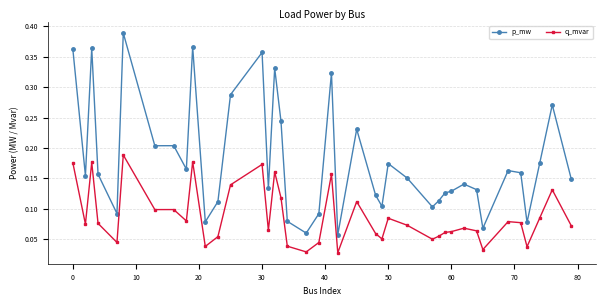

What are all the series names shown in the legend?

p_mw, q_mvar